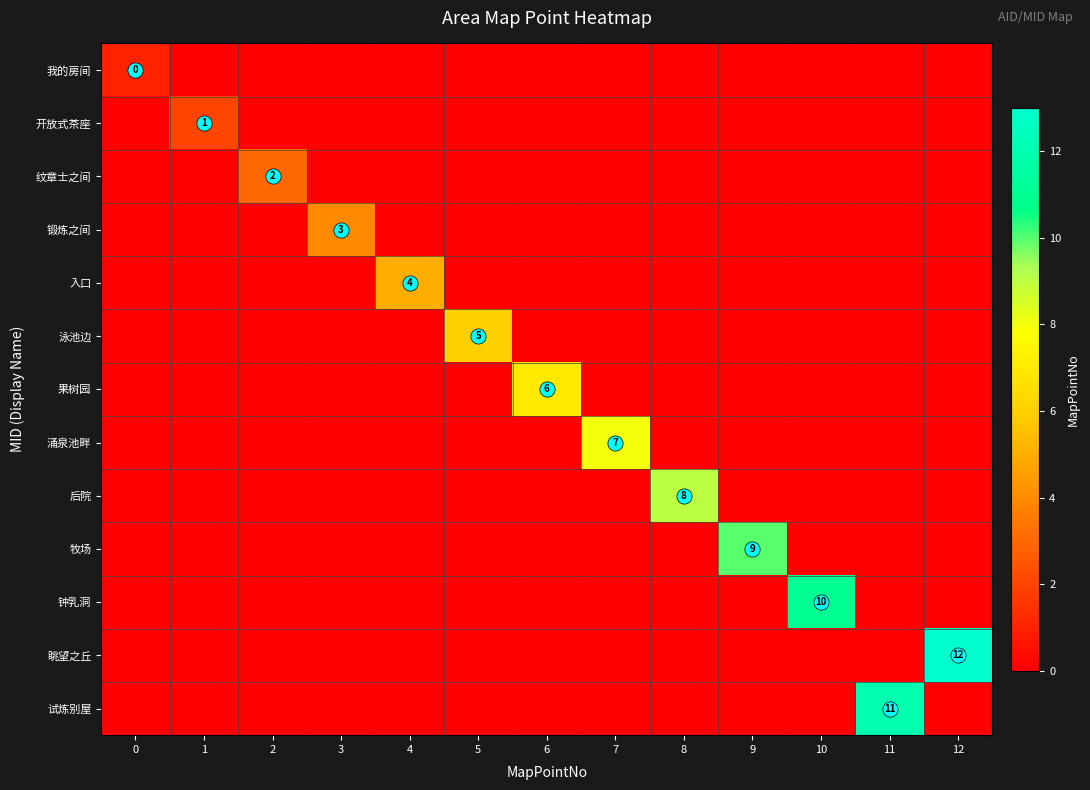

Rank the series by their maximum value, from lowest to highest.

我的房间, 开放式茶座, 纹章士之间, 锻炼之间, 入口, 泳池边, 果树园, 涌泉池畔, 后院, 牧场, 钟乳洞, 试炼别屋, 眺望之丘